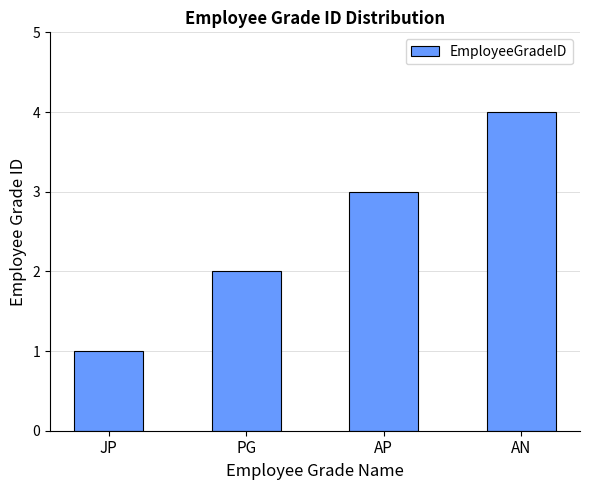

What is the value of the 3rd bar from the left?

3